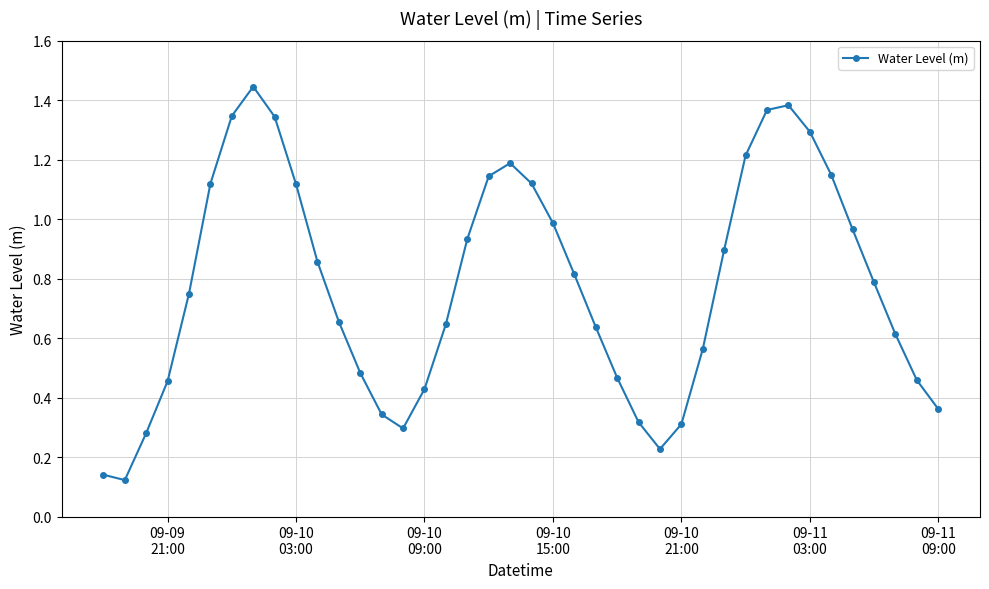

How many points are higher than both their immediate neighbors (excluding endpoints)?

3